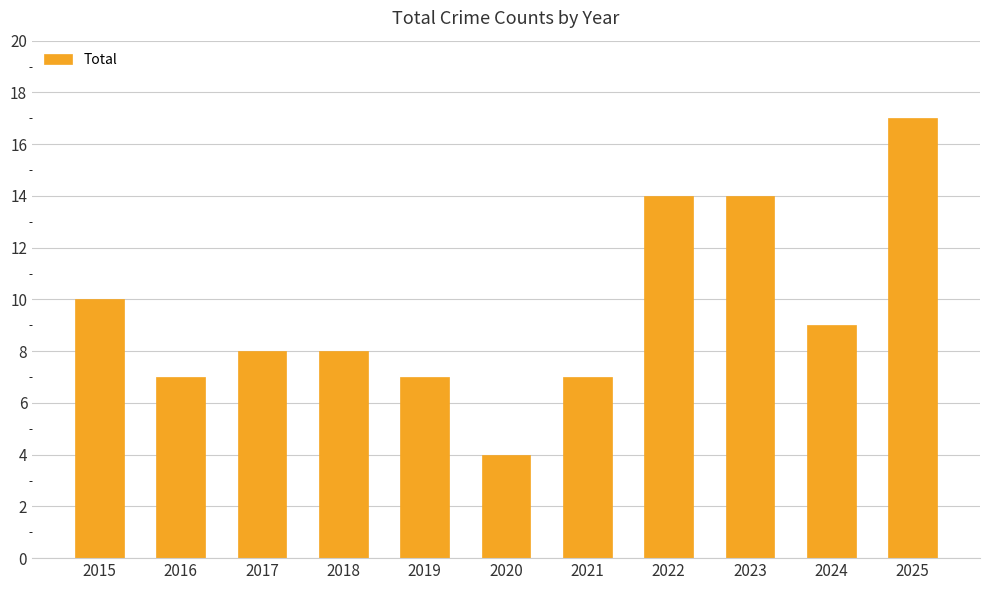

What is the greatest value displayed?

17